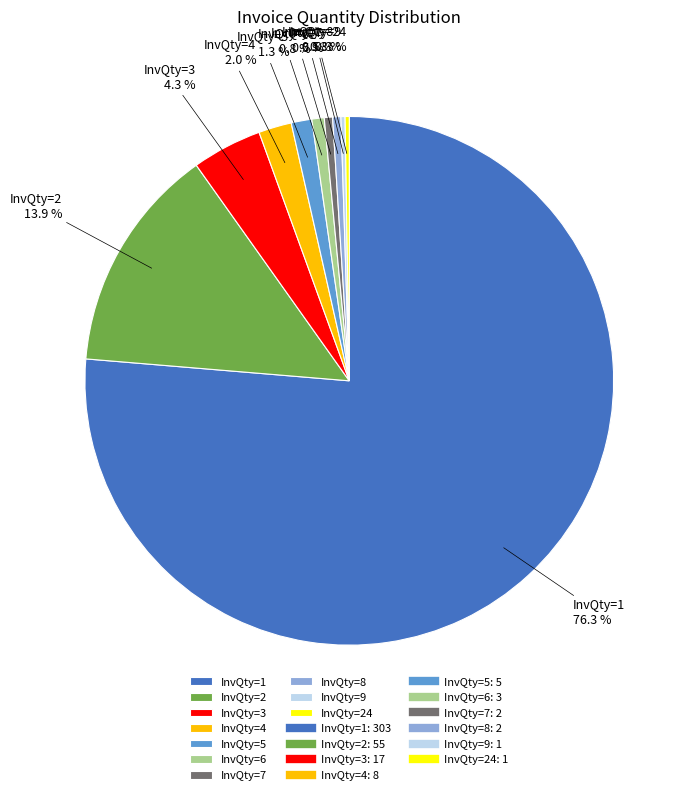

How much of the chart is everything except InvQty=7?

99.5%